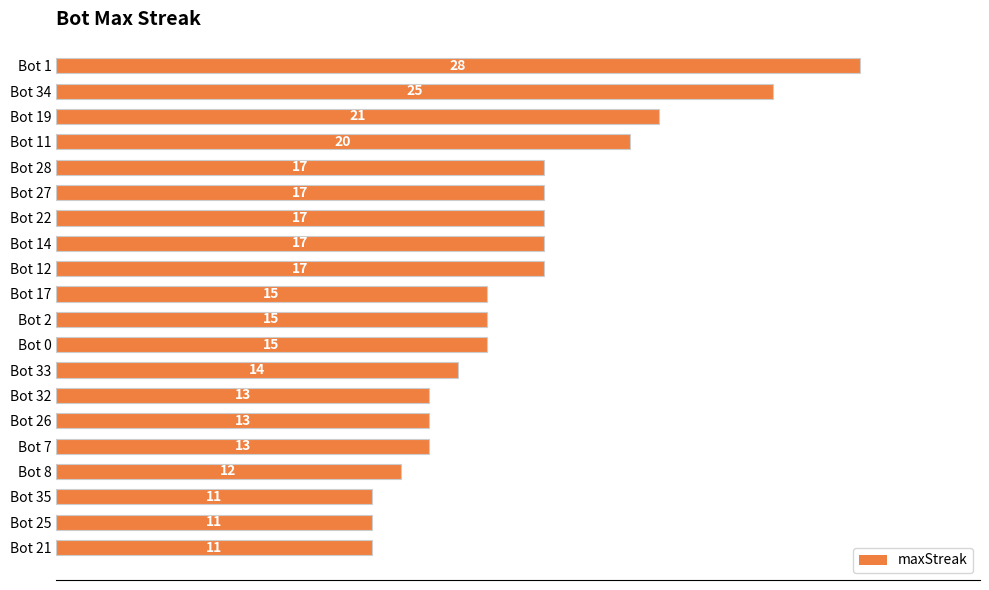

What is the sum of all values?

322